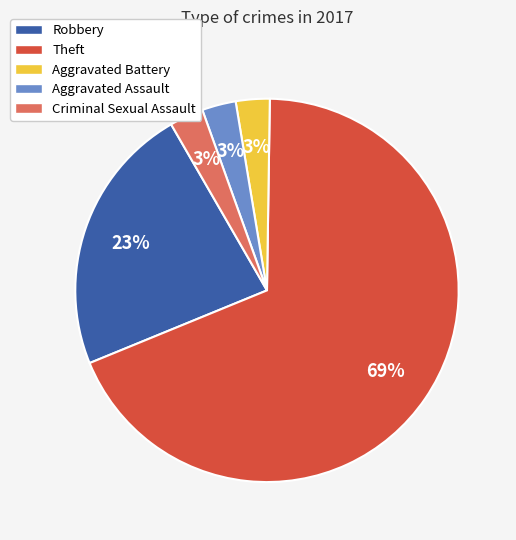

To the nearest percent, what percentage of the pie is Robbery?

23%